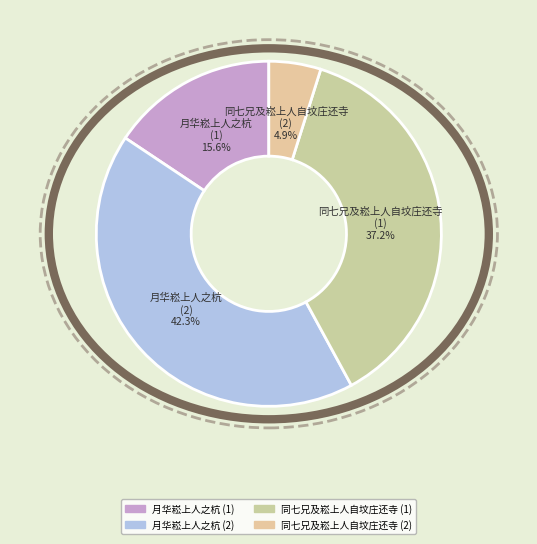

Which category has the smallest portion of the pie?

同七兄及崧上人自坟庄还寺 (2)